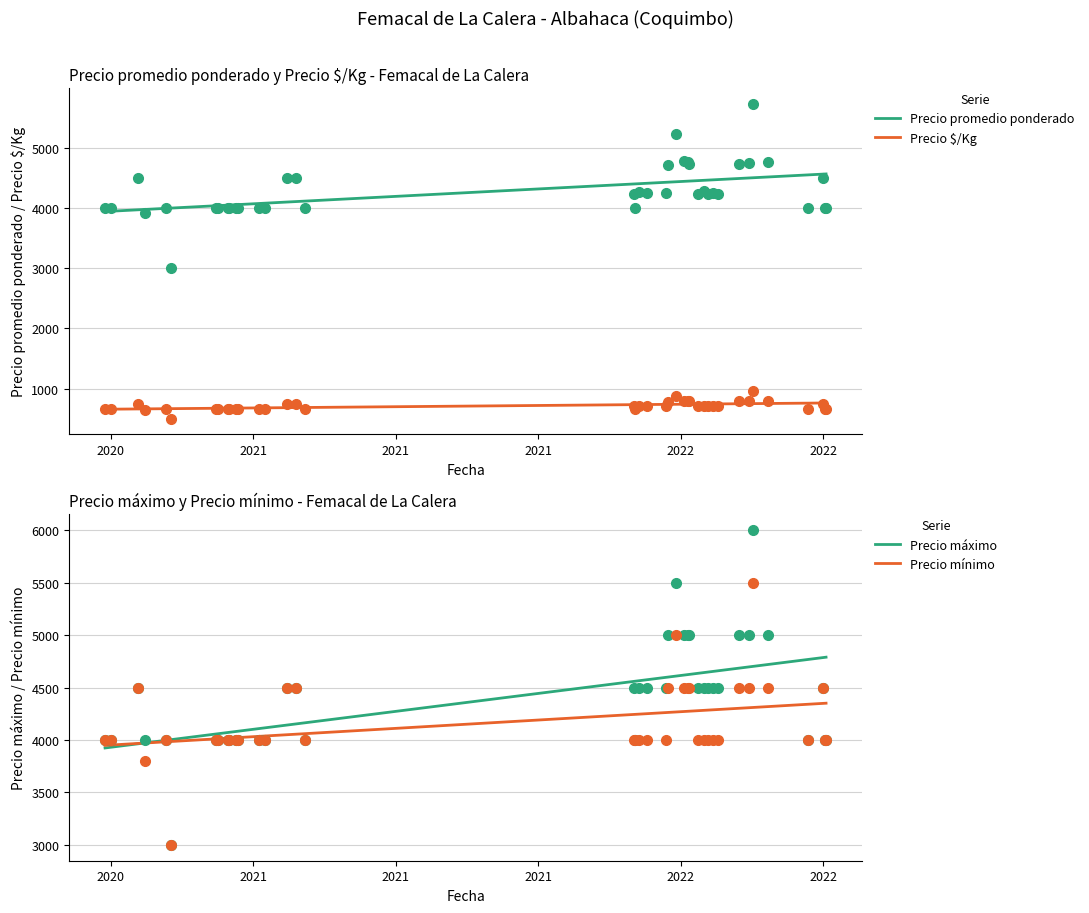

Which series contains the highest Y value?

Precio máximo